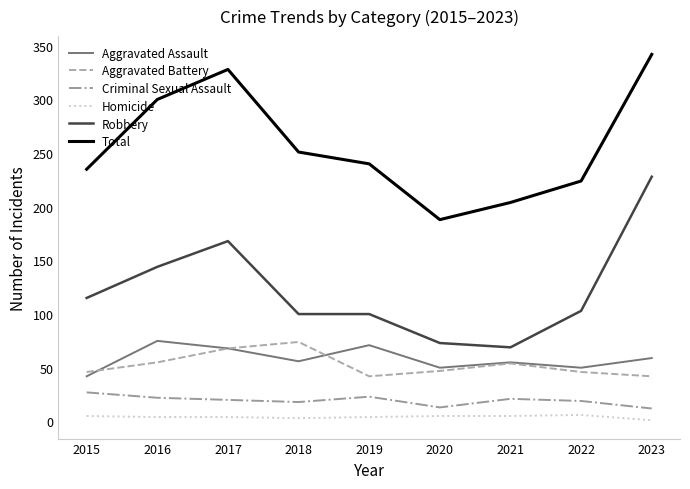

What is the total value across all series at 2017?

656